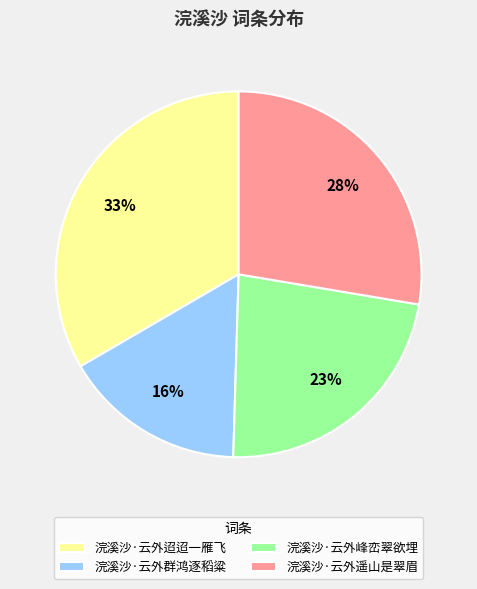

What percentage is the 浣溪沙·云外峰峦翠欲埋 slice, to the nearest percent?

23%